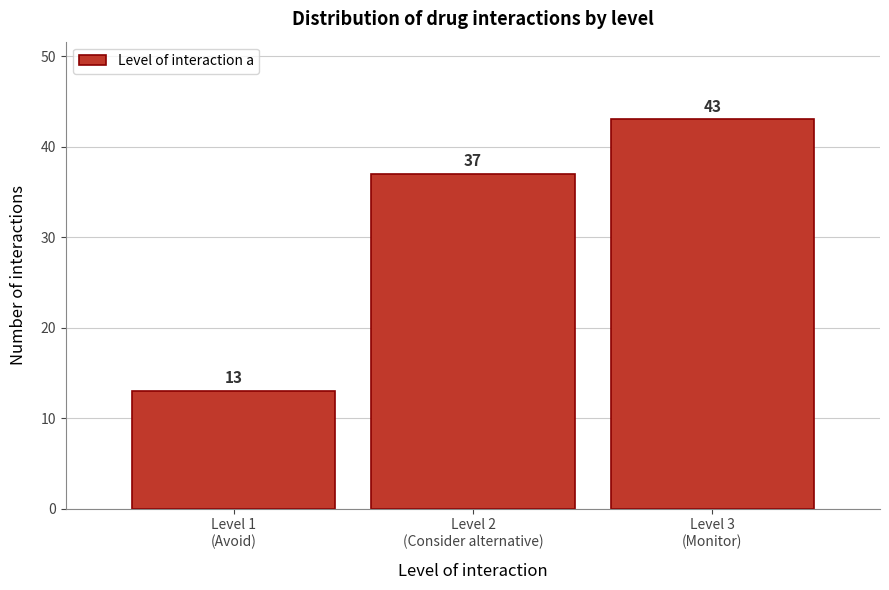

Reading right to left, transcribe all the data shown in this chart.

43	37	13